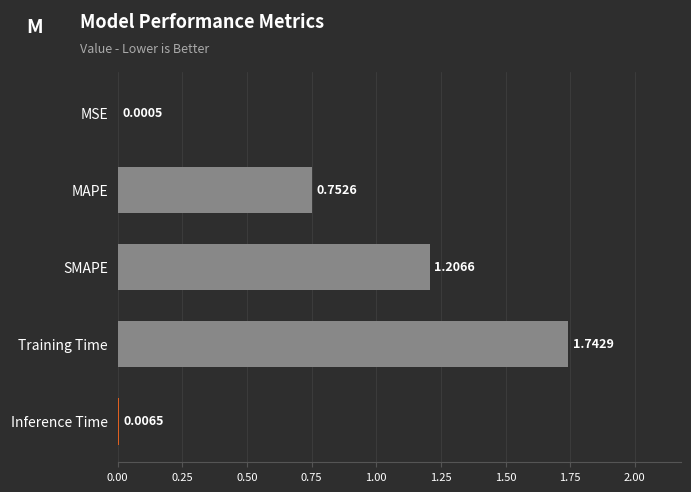

Which category has the highest value across all series?

Training Time